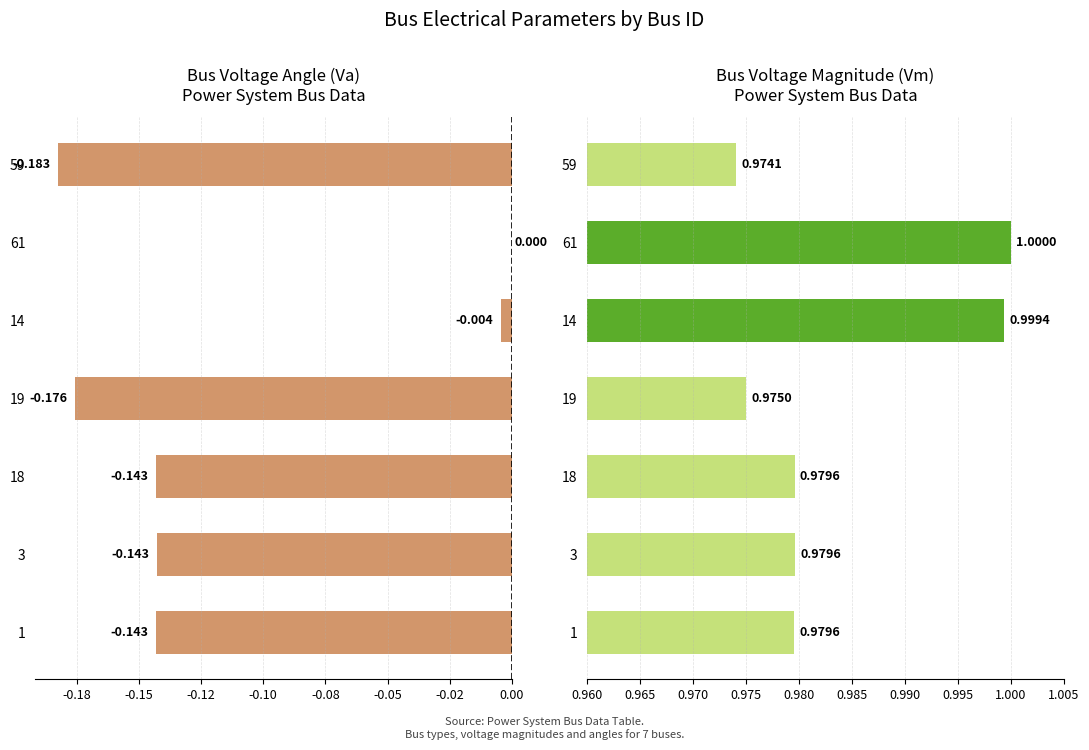

What are all the series names shown in the legend?

Va, Vm